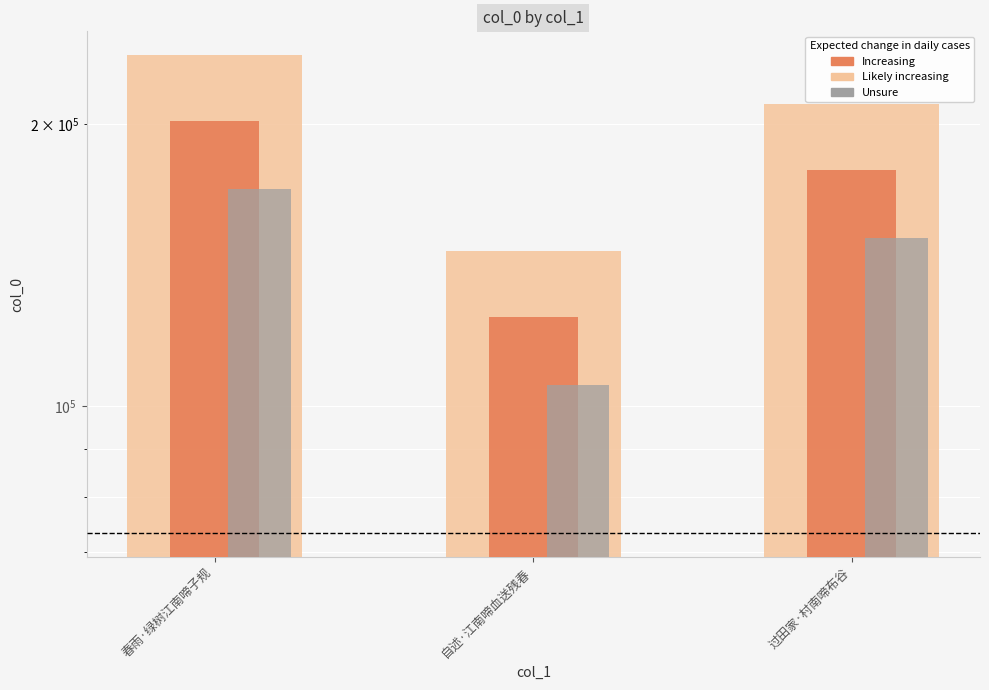

The value of Increasing at 过田家·村南啼布谷 is 59504.1. True or false?

False